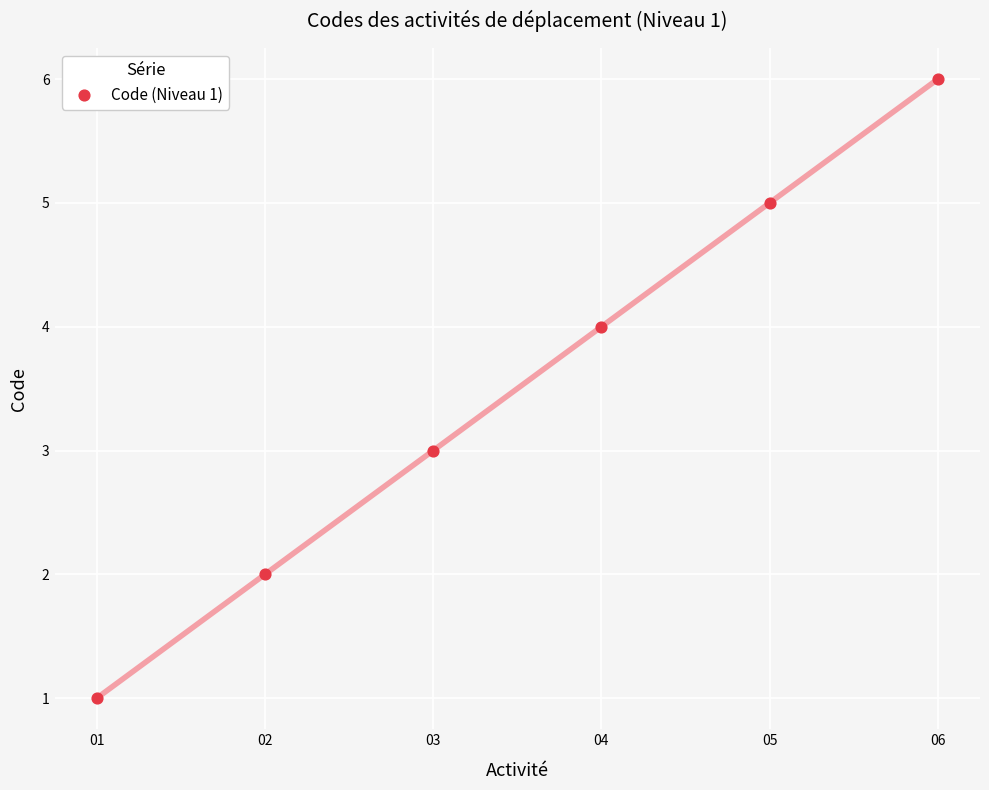

What is the range of X values (max minus min)?

5